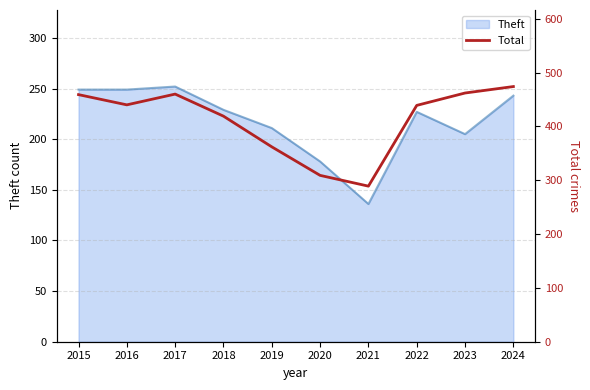

Where does the data first go above 440?

2015